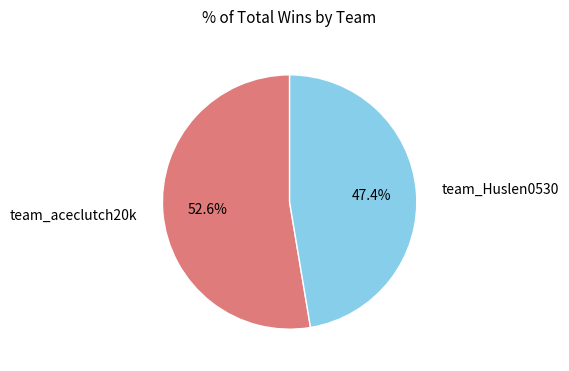

Which slice is the smallest?

team_Huslen0530